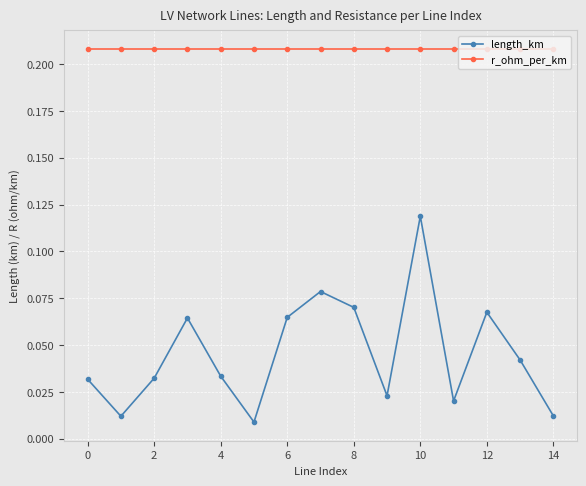

Does the chart display data point markers on the line(s)?

Yes